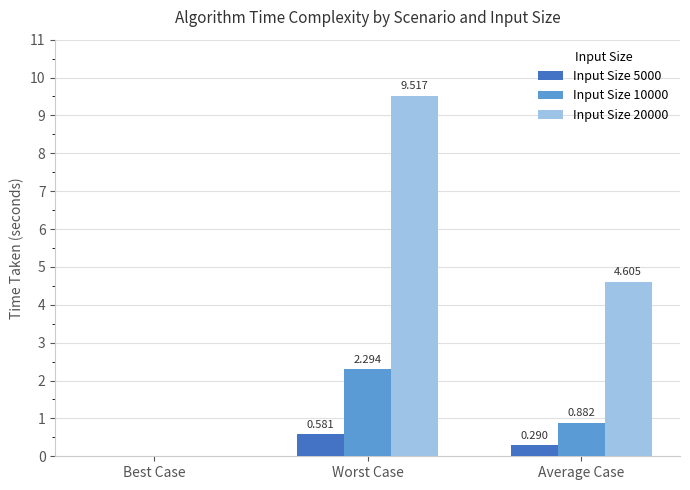

How many groups of bars are there?

3